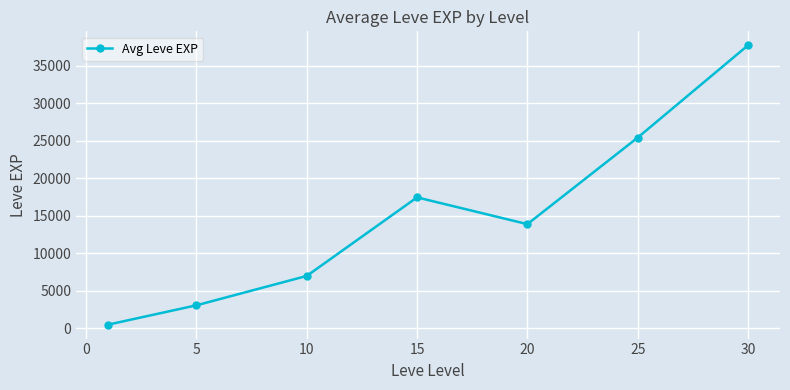

What is the sum of all values?

104964.9